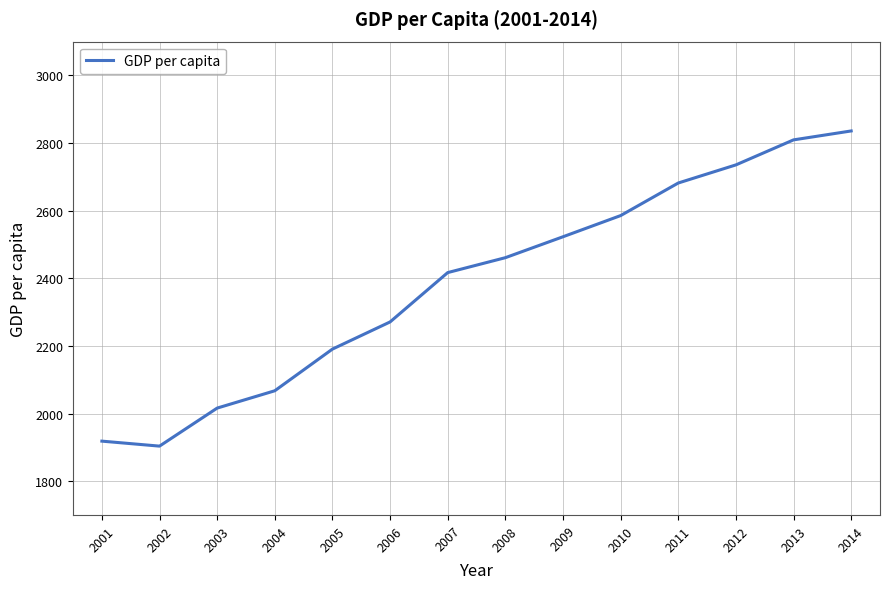

Reading left to right, list all the values displayed in this chart.

2001=1918.3	2002=1903.6	2003=2016.1	2004=2067.3	2005=2190.6	2006=2270.9	2007=2416.8	2008=2460.9	2009=2522.8	2010=2585.5	2011=2681.8	2012=2735.4	2013=2809.4	2014=2835.8